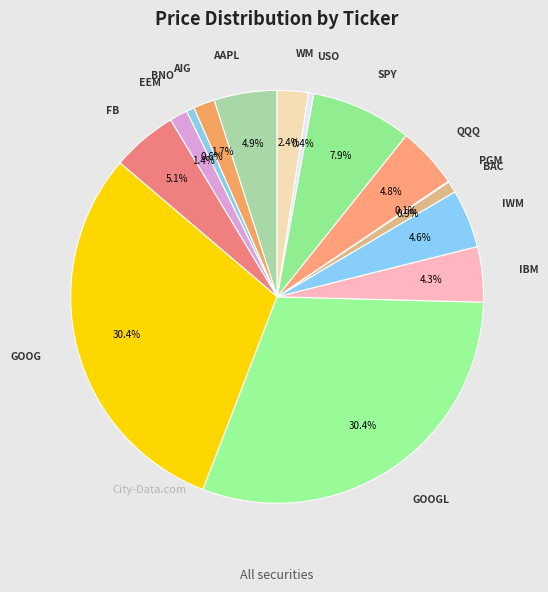

To the nearest percent, what is the difference between the largest and smallest slice percentages?

30%